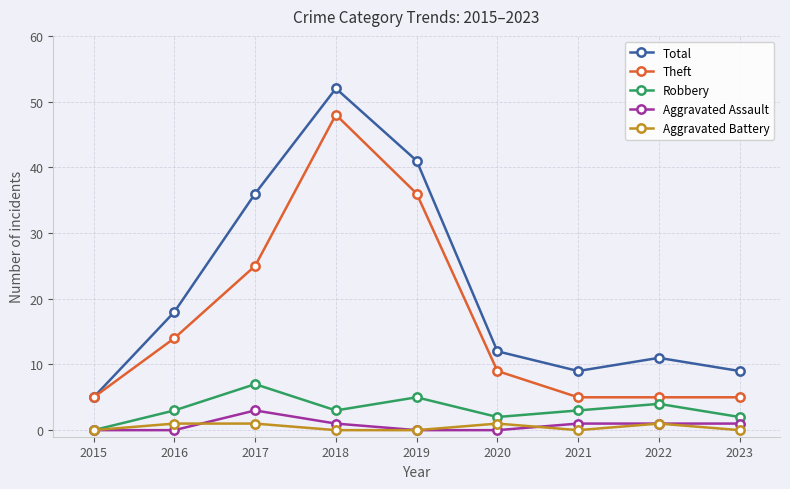

Reading left to right, what are all the values shown in this chart?

Total: 5	18	36	52	41	12	9	11	9
Theft: 5	14	25	48	36	9	5	5	5
Robbery: 0	3	7	3	5	2	3	4	2
Aggravated Assault: 0	0	3	1	0	0	1	1	1
Aggravated Battery: 0	1	1	0	0	1	0	1	0